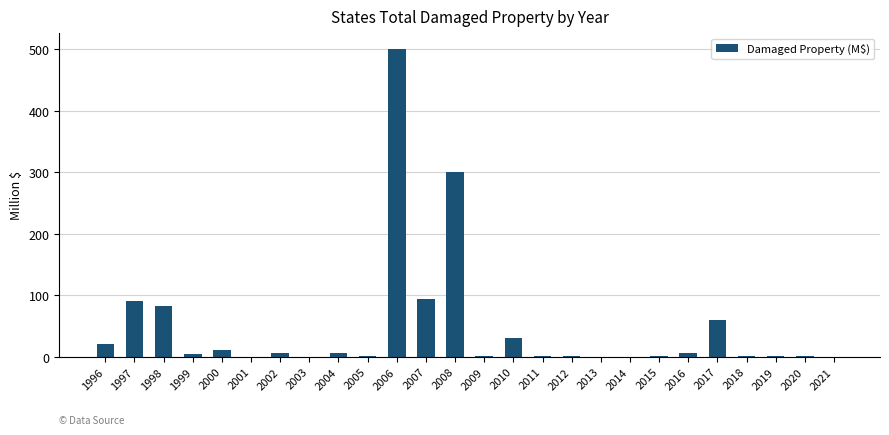

At which label is the value closest to 250?

2008